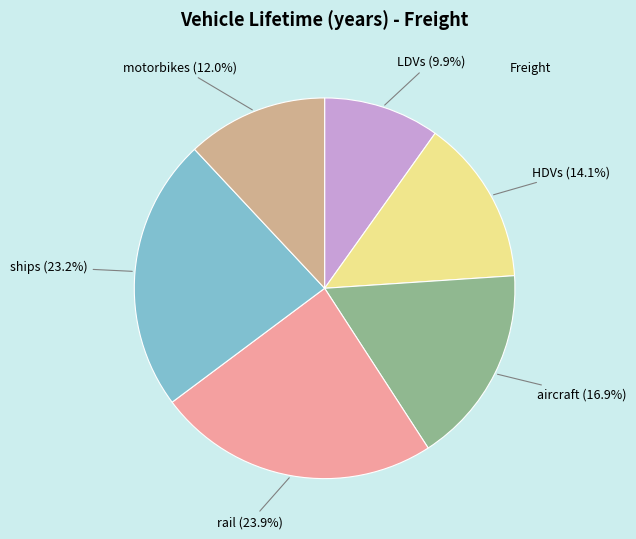

To the nearest percent, what is the average slice percentage?

17%